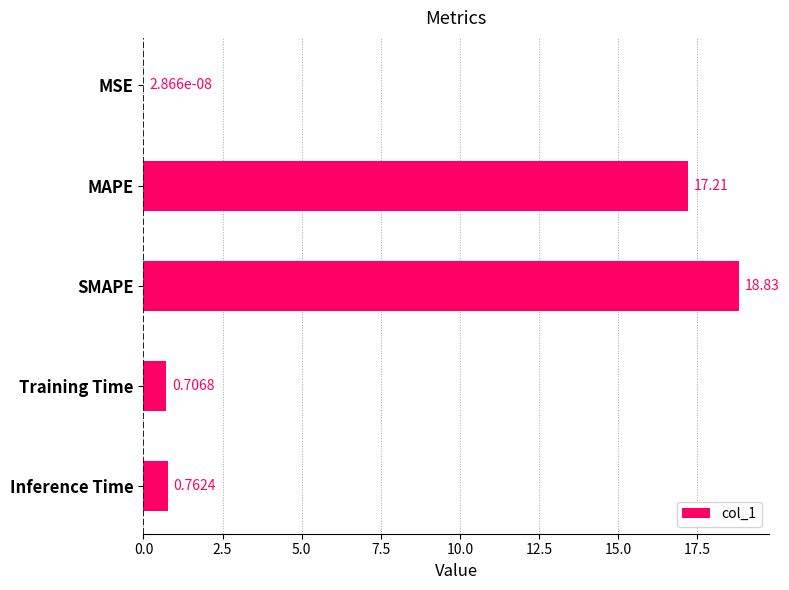

What is the sum of the values at MAPE and Training Time?

17.9